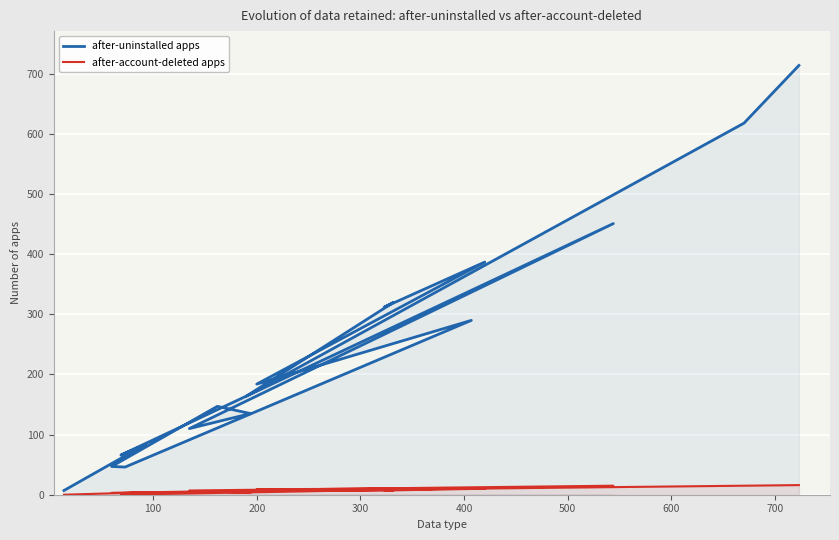

Which series has the largest total across all categories?

after-uninstalled apps